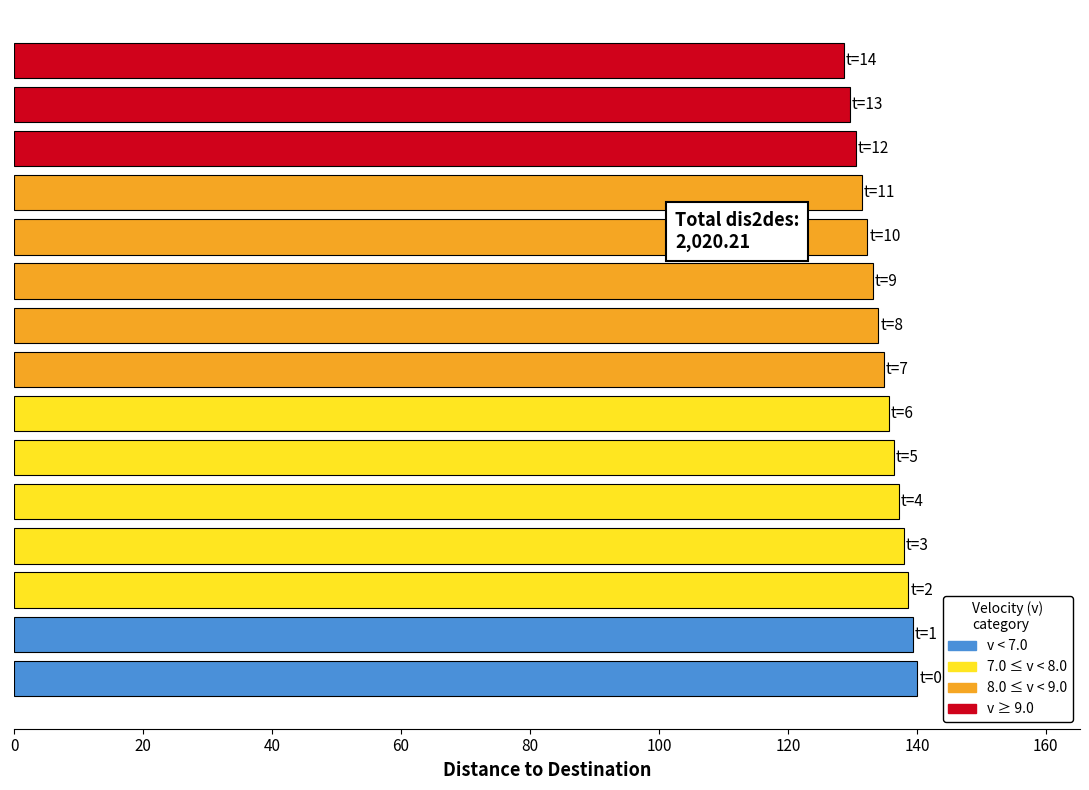

Count the number of categories in the chart.

15